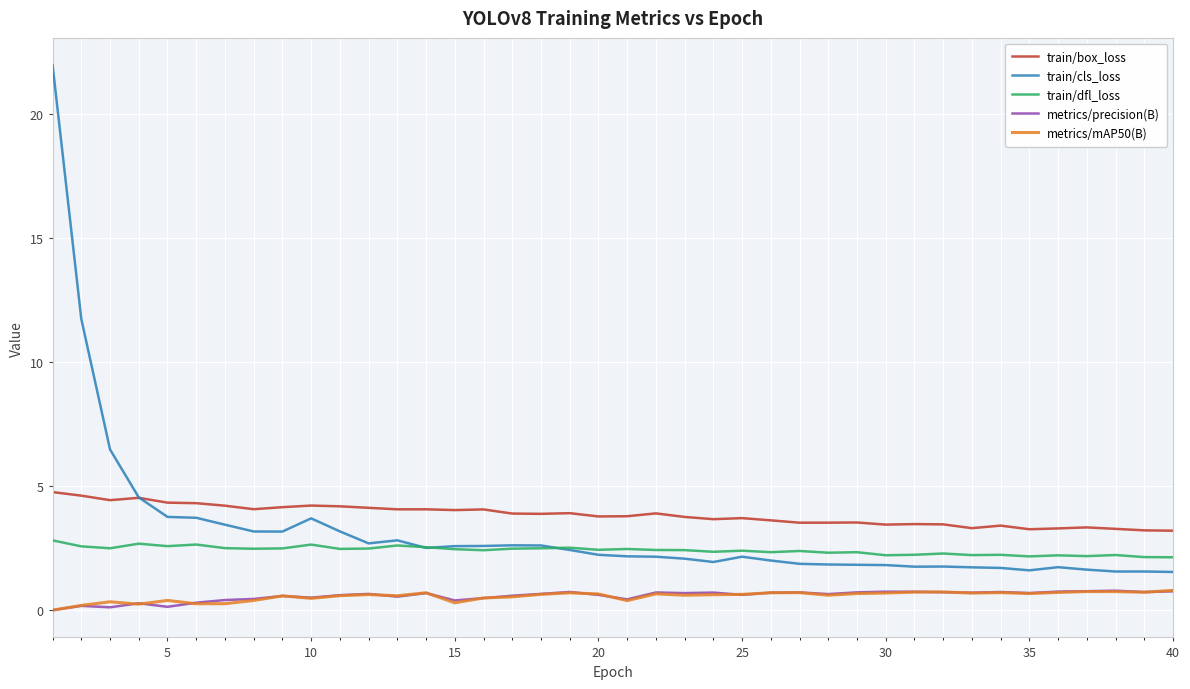

What is the sum of all metrics/mAP50(B) values?

22.6